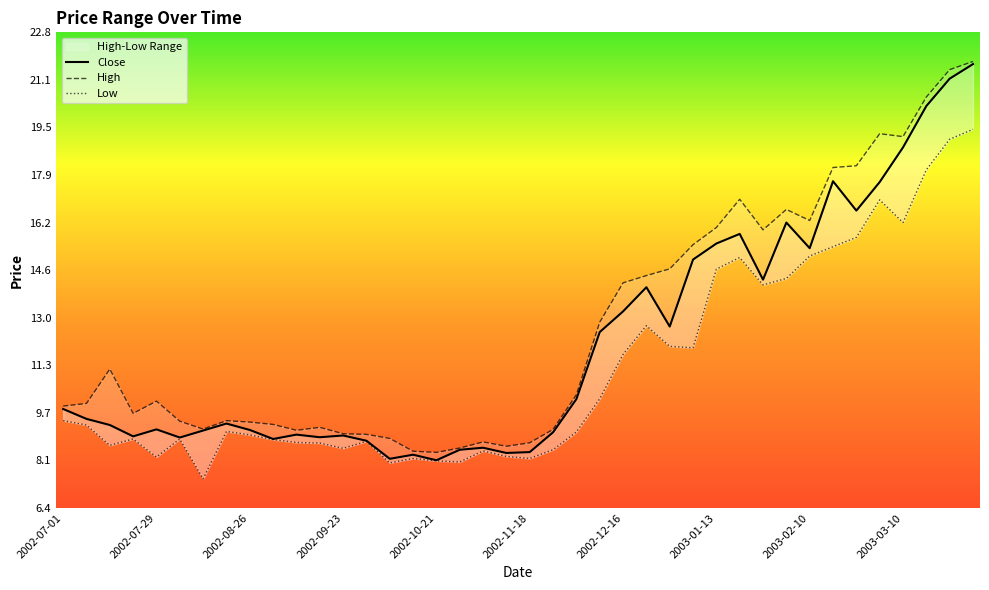

At which label does Close reach its peak?

2003-03-31